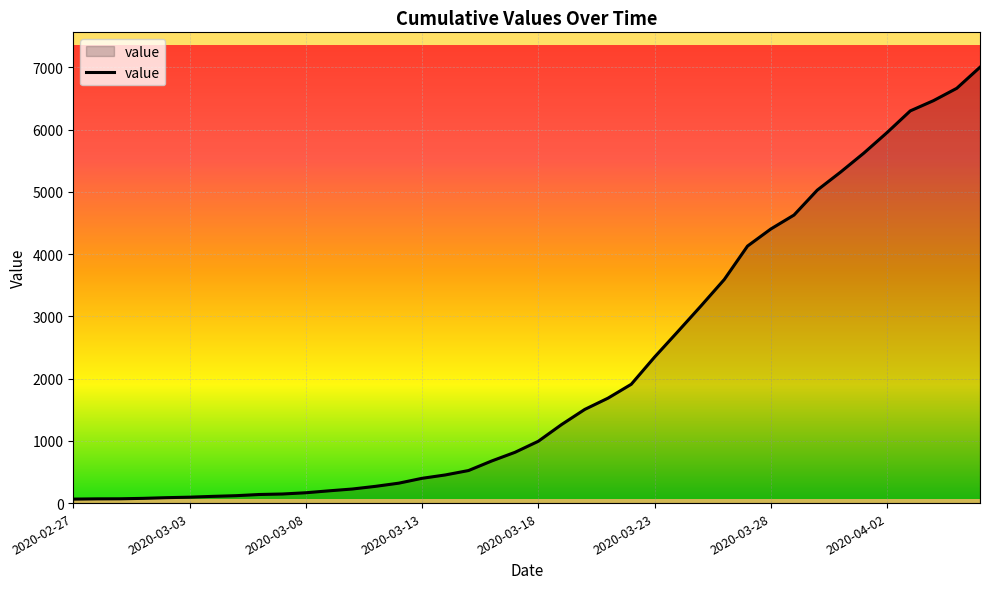

What is the maximum value shown in the chart?

7003